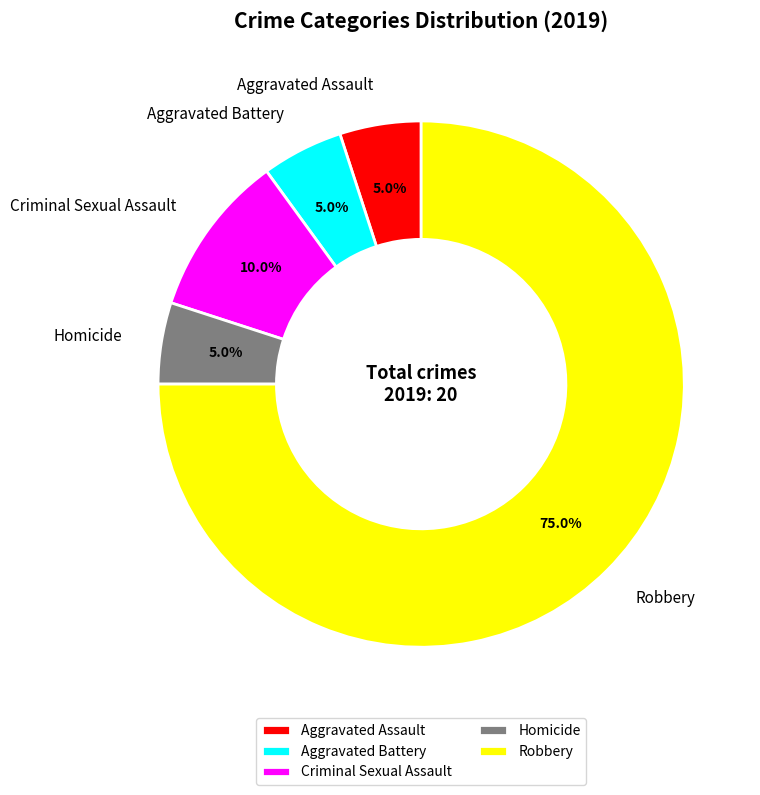

Count the number of slices in the pie.

5